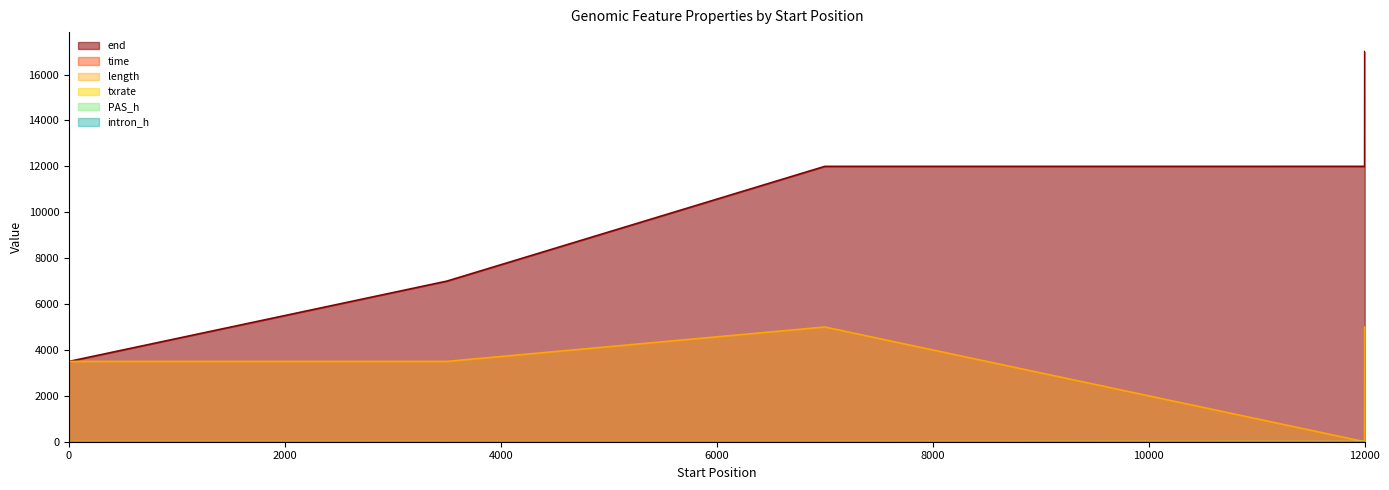

Count the txrate values in the range 1 to 2.

3